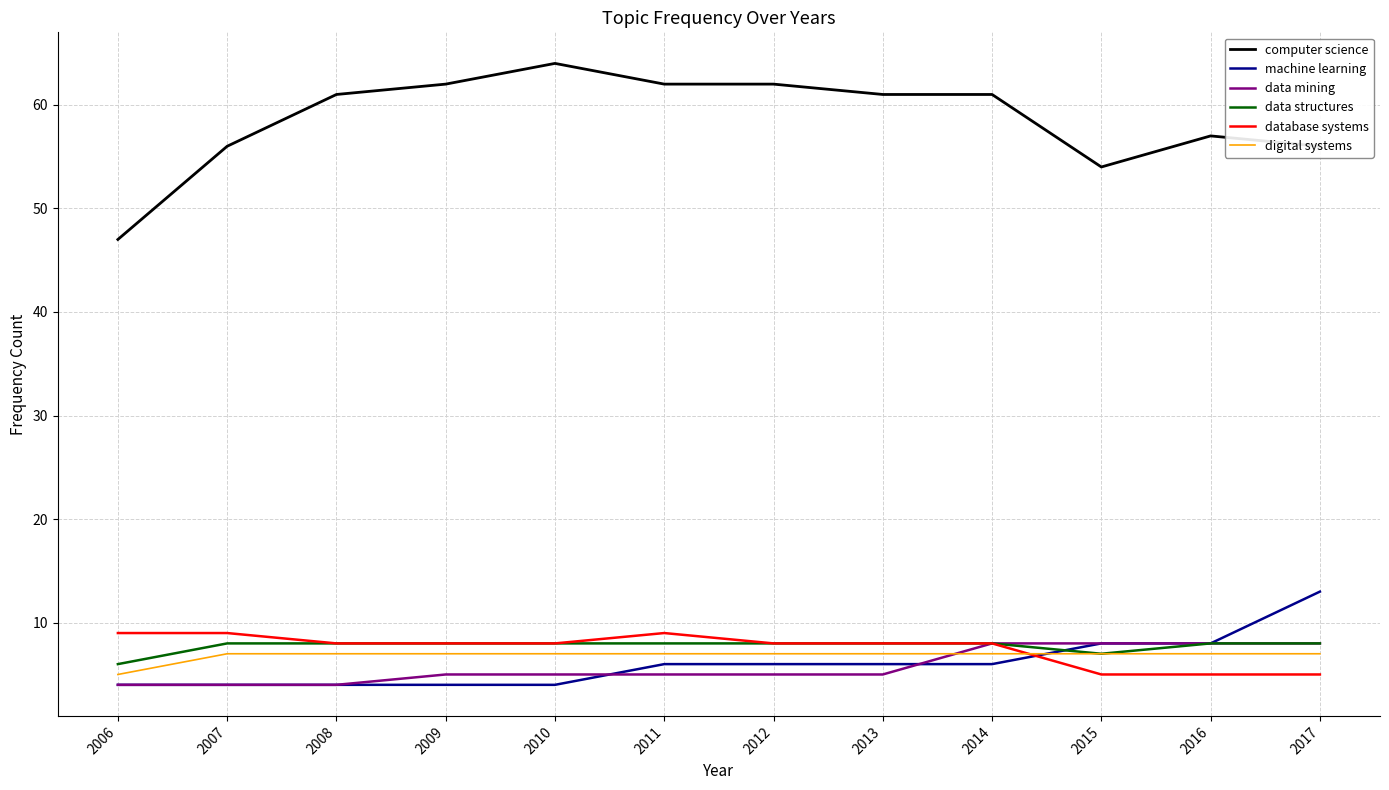

Reading left to right, what are all the values shown in this chart?

computer science: 47	56	61	62	64	62	62	61	61	54	57	56
machine learning: 4	4	4	4	4	6	6	6	6	8	8	13
data mining: 4	4	4	5	5	5	5	5	8	8	8	8
data structures: 6	8	8	8	8	8	8	8	8	7	8	8
database systems: 9	9	8	8	8	9	8	8	8	5	5	5
digital systems: 5	7	7	7	7	7	7	7	7	7	7	7